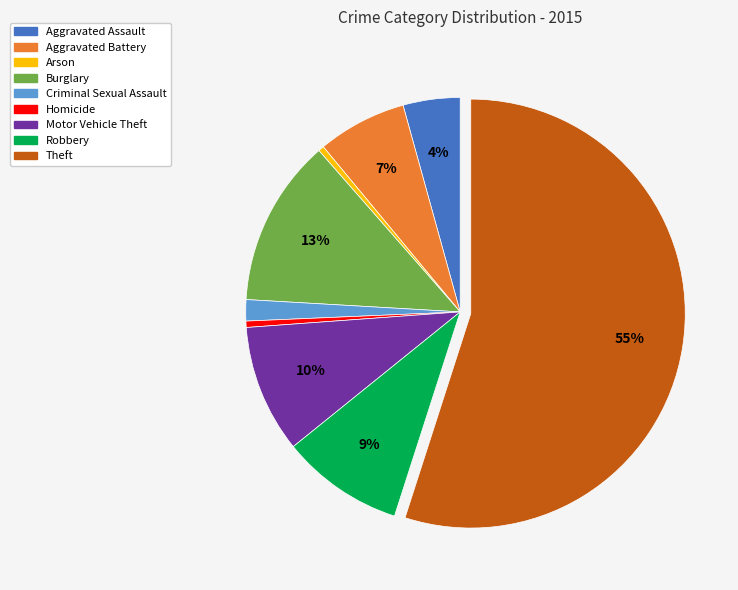

Between Aggravated Battery and Homicide, which is larger?

Aggravated Battery